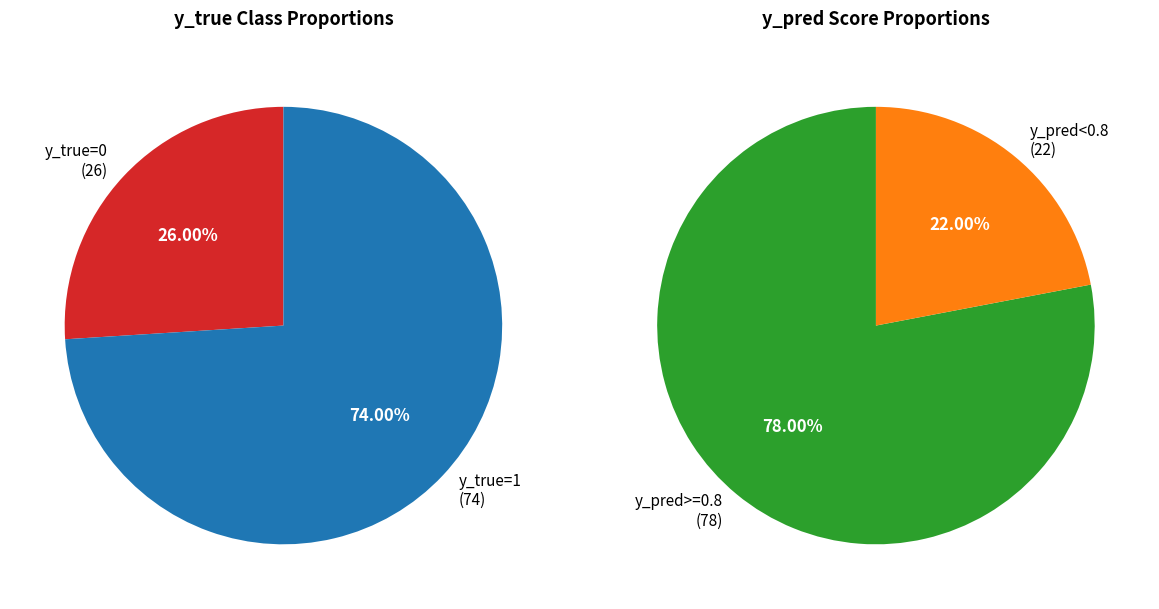

To the nearest percent, what is the difference between the y_true=0 and y_true=1 slice percentages?

48%